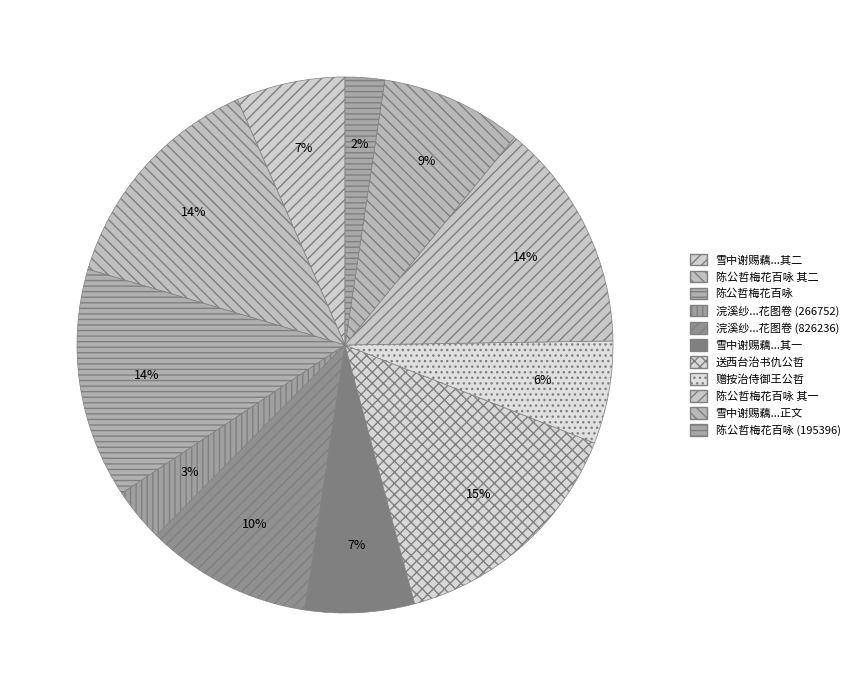

How many segments does this pie chart have?

11